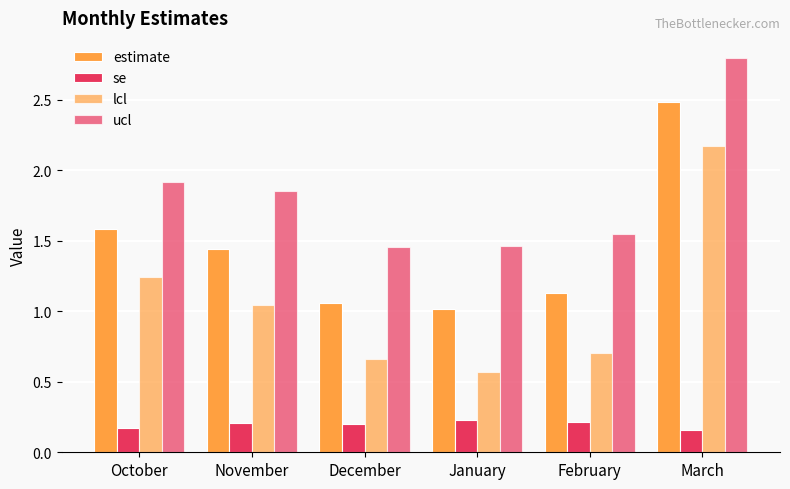

What is the difference between the second highest and minimum values in the lcl series?

0.7